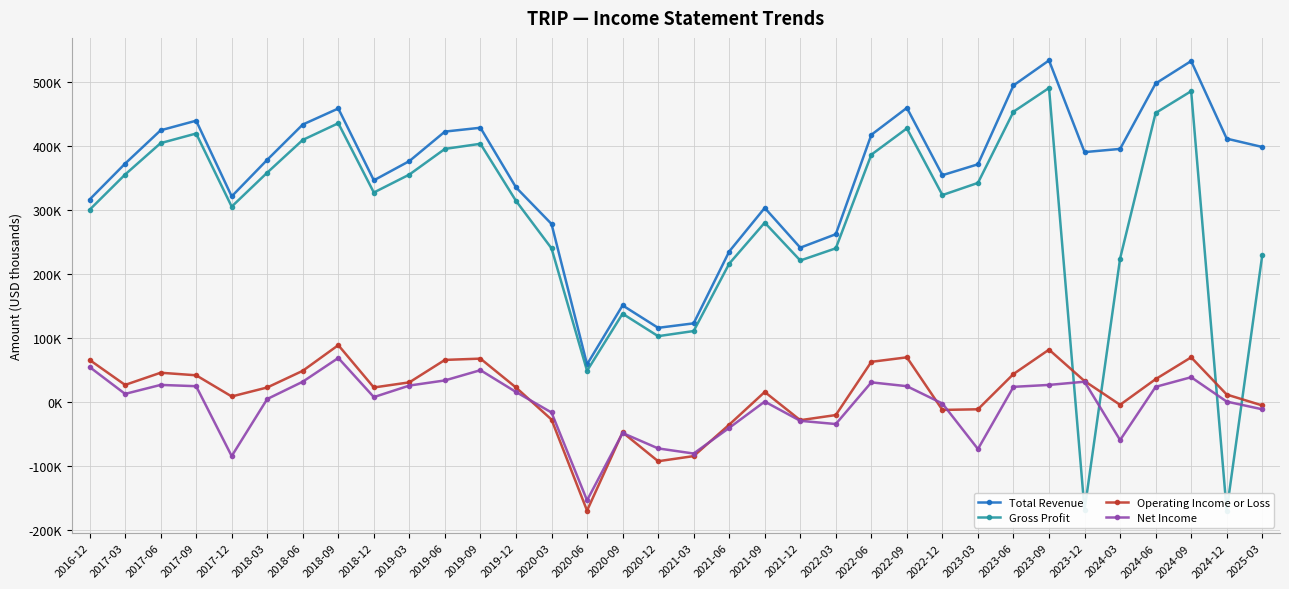

Is the value of Total Revenue at 2020-03 greater than the value of Operating Income or Loss at 2022-06?

Yes